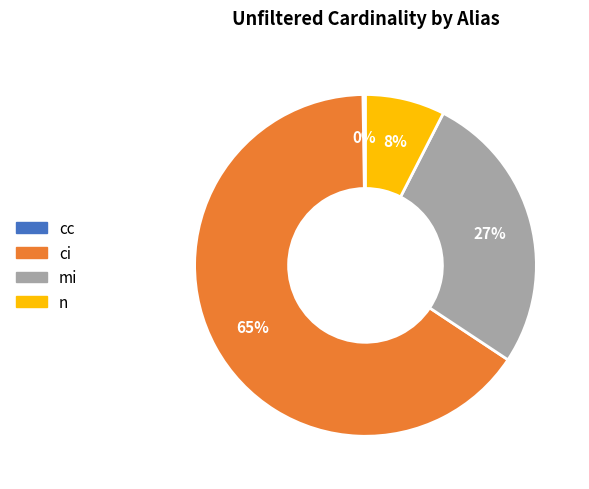

Is it true that ci is 59% of the pie?

False